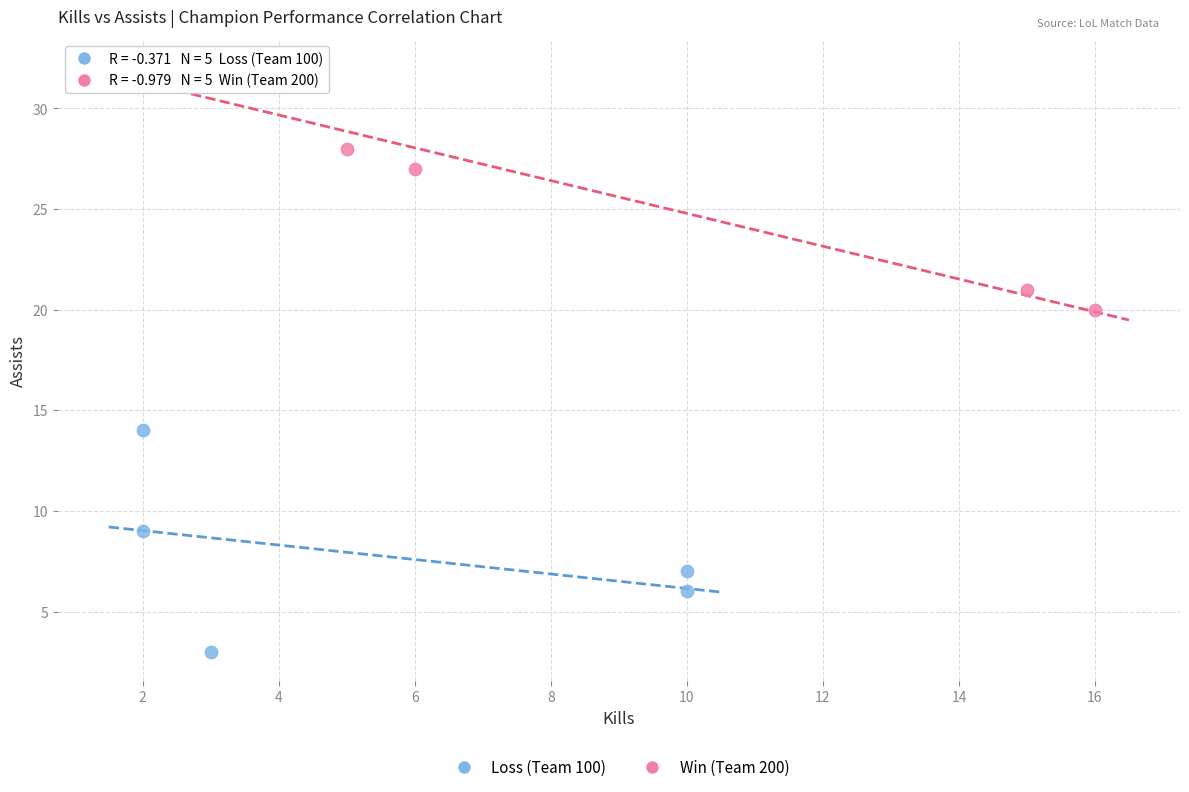

Which series reaches the minimum Y coordinate?

Loss (Team 100)